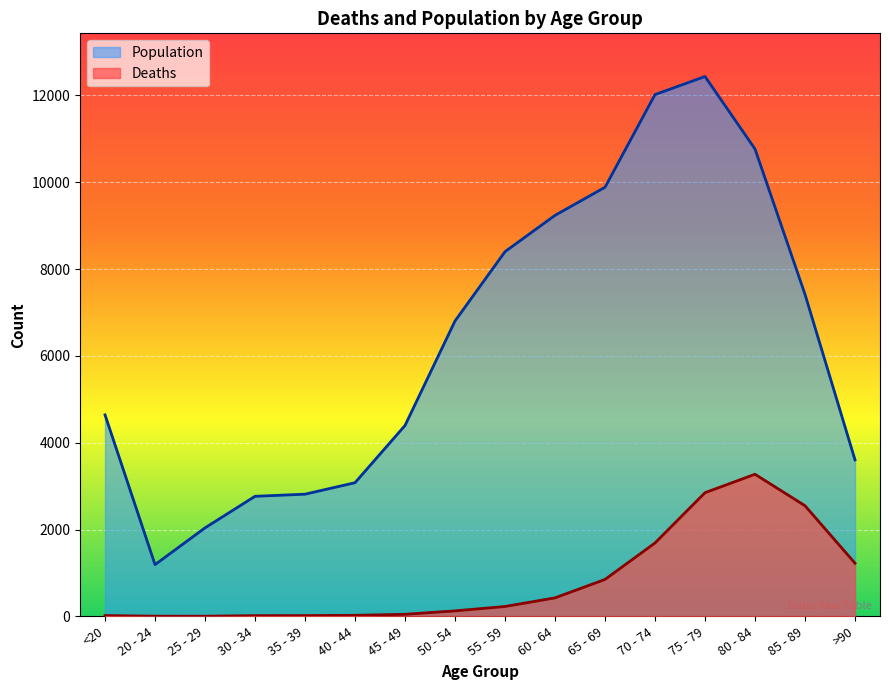

True or false: Population and Deaths intersect in this chart.

False